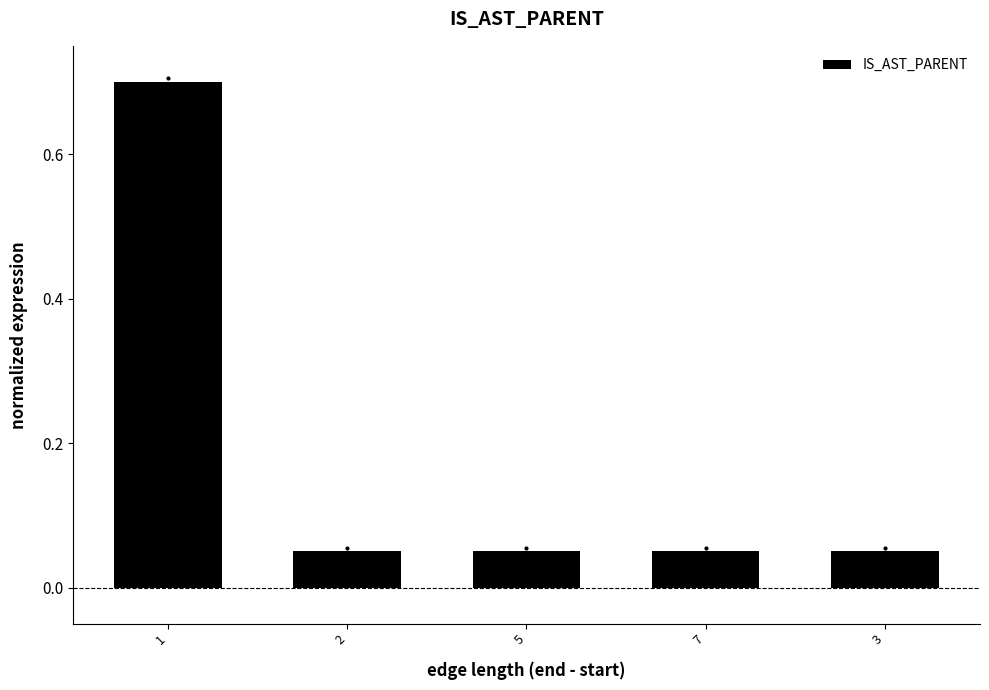

What is the sum of the values at 1 and 3?

0.8